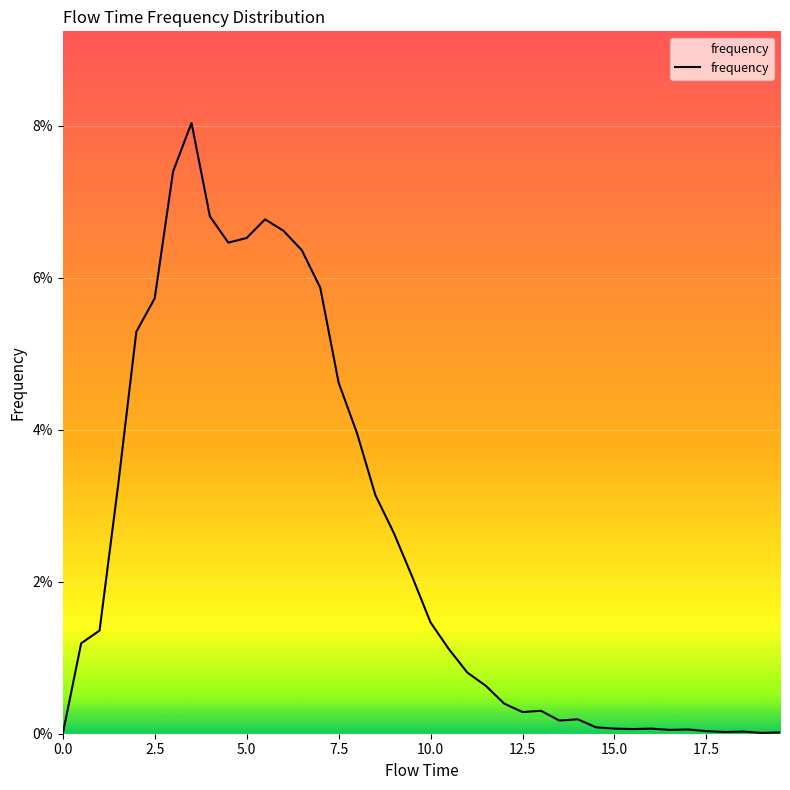

Is this an area chart (filled region under the line)?

Yes